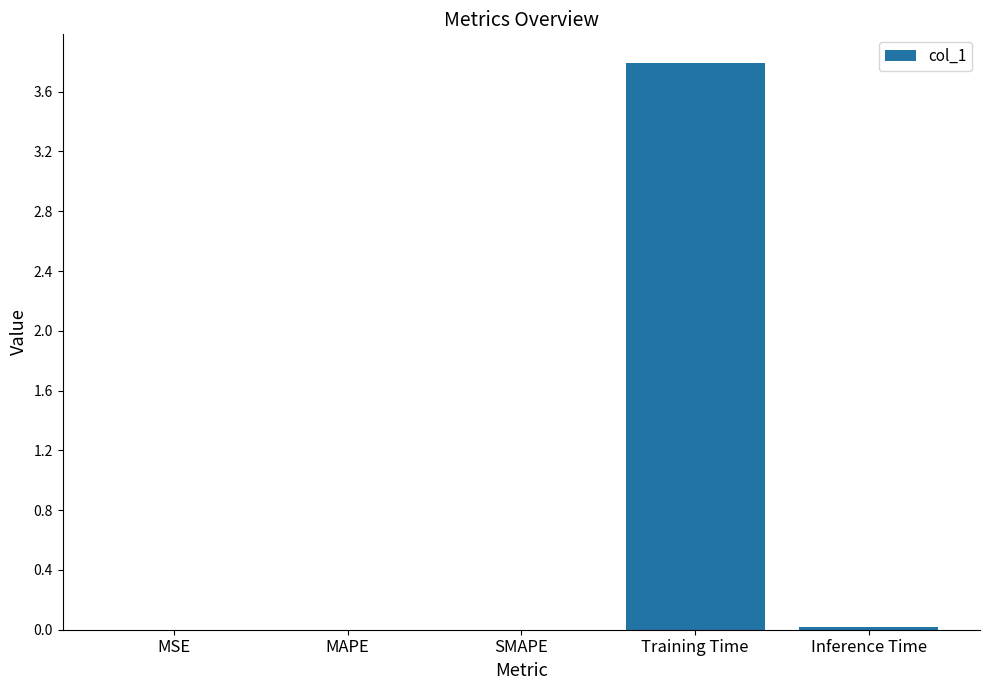

At which category does the chart reach its peak across all series?

Training Time